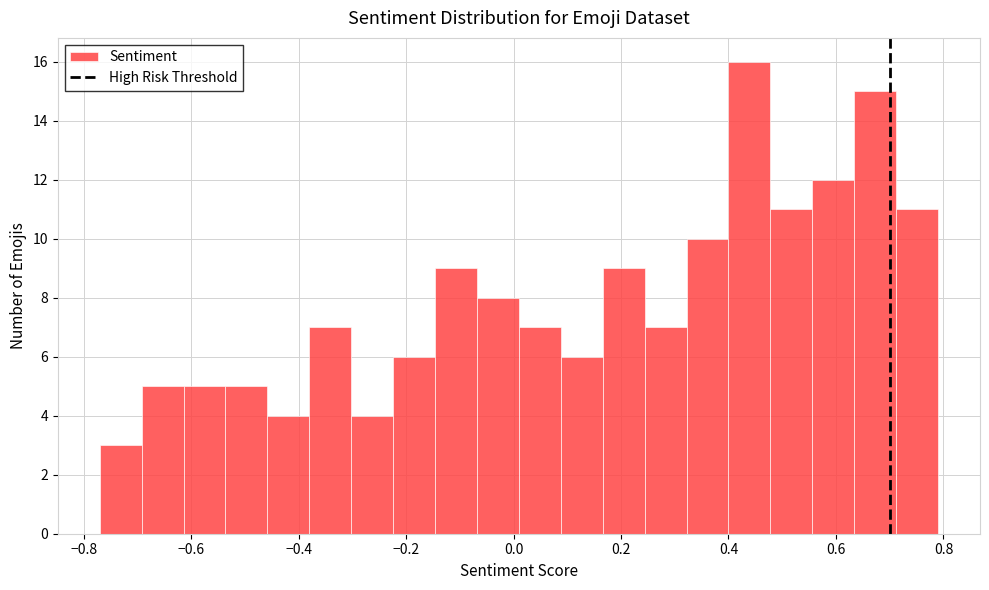

Around what value on the x-axis is the tallest bar? Give the approximate position of its centre, as read against the axis.

0.44